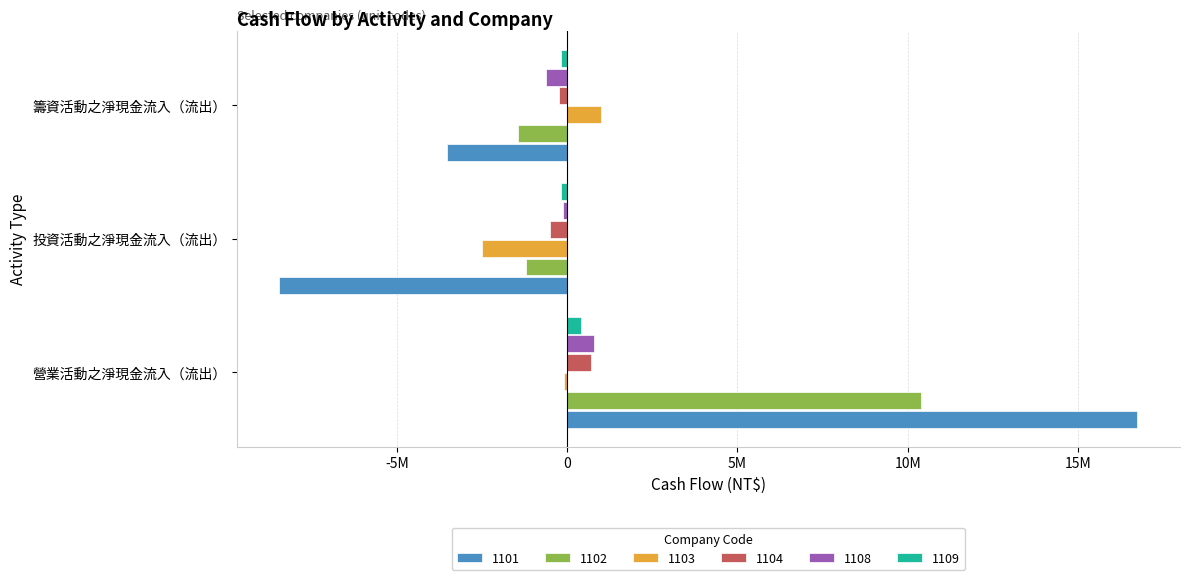

What are all the series names shown in the legend?

1101, 1102, 1103, 1104, 1108, 1109